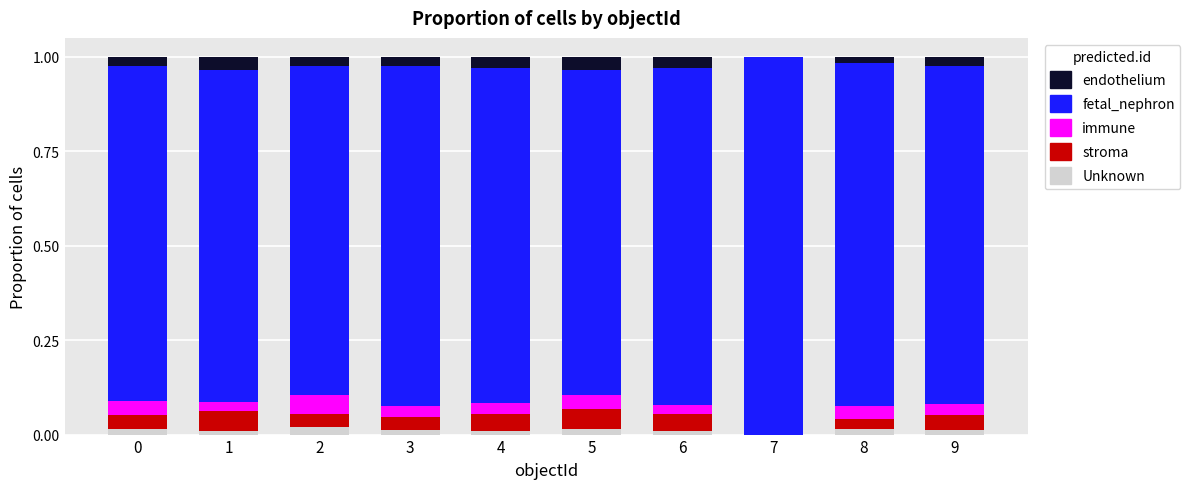

Count the number of data series in this chart.

5